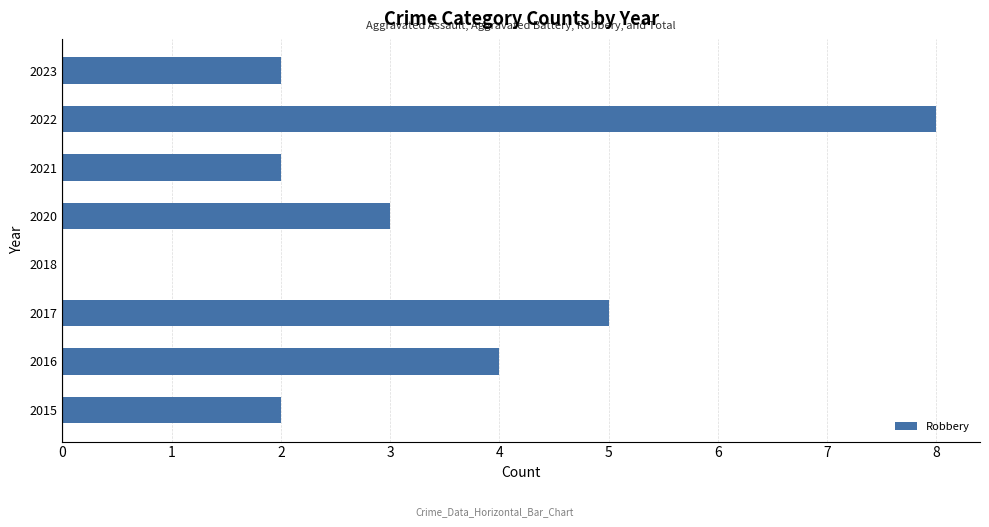

Reading bottom to top, transcribe all the data shown in this chart.

2015=2	2016=4	2017=5	2018=0	2020=3	2021=2	2022=8	2023=2